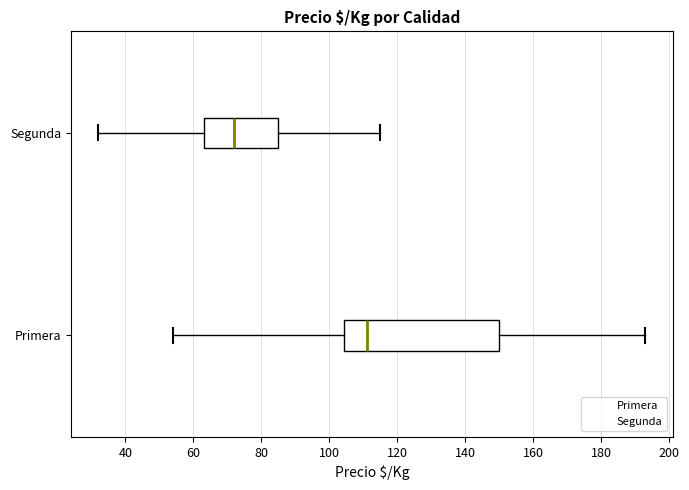

Which box has the furthest to the right median line?

Primera